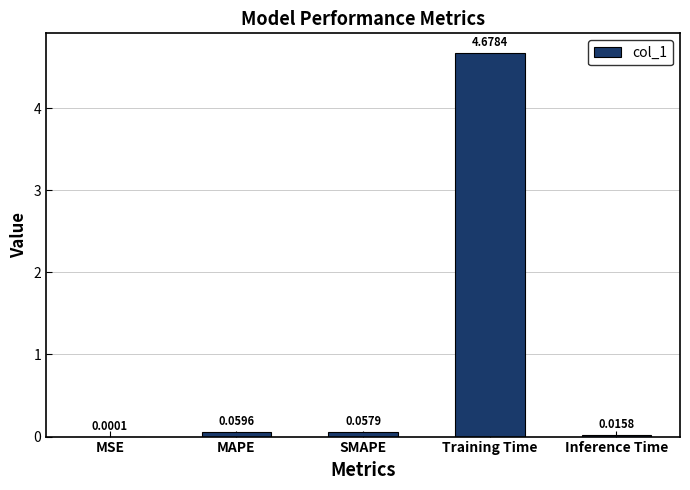

At which category does the chart reach its peak across all series?

Training Time